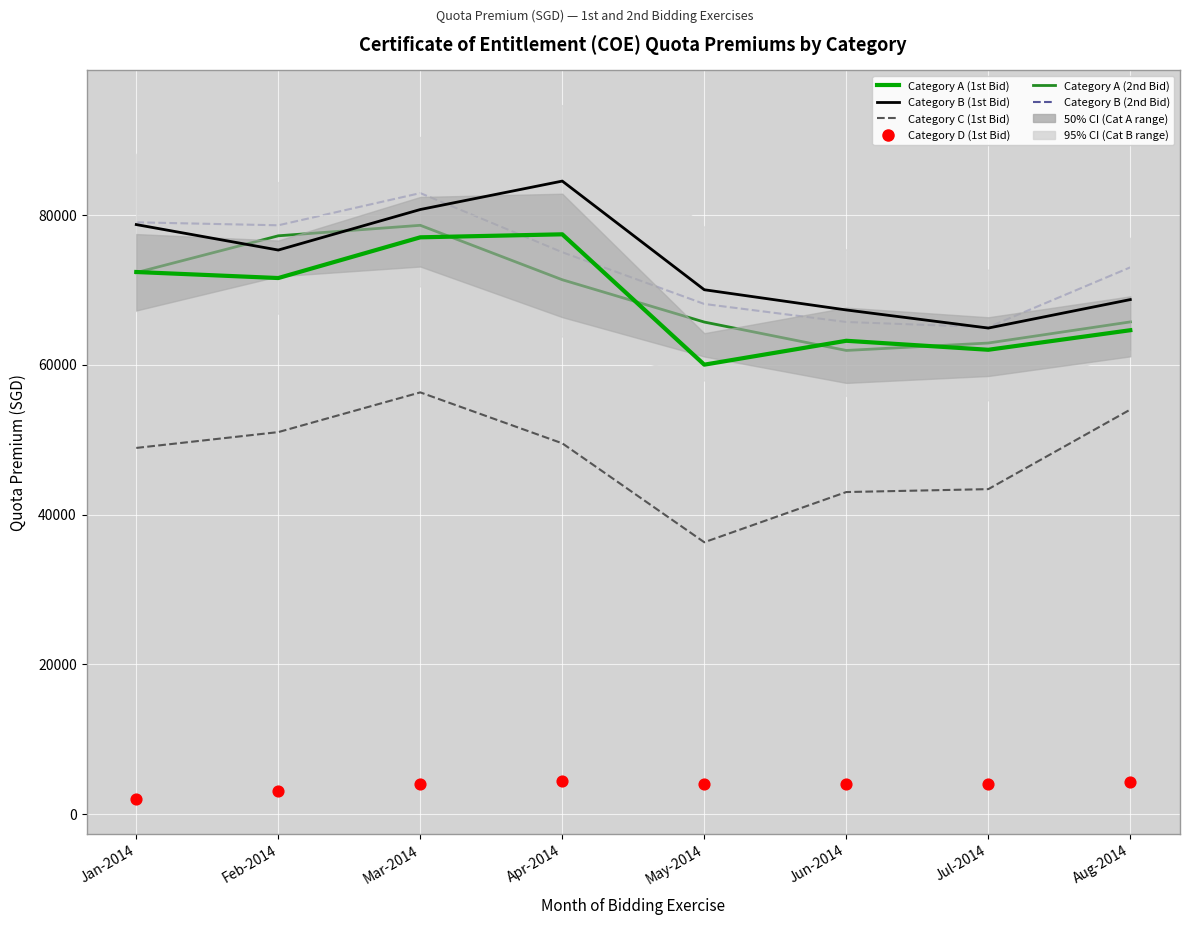

Which series reaches the minimum Y coordinate?

Category D (1st Bid)